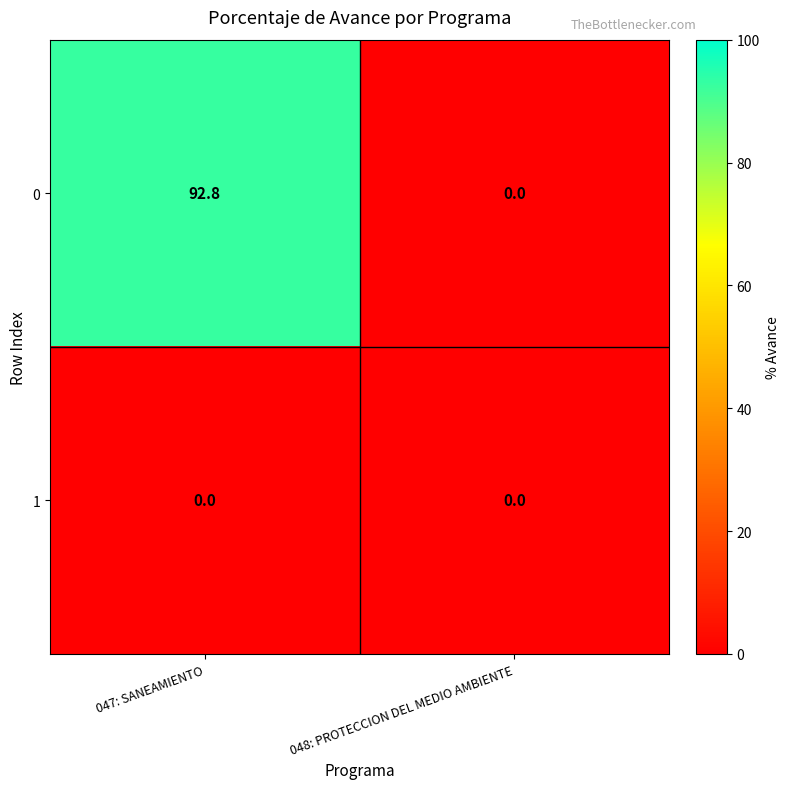

Where is 0 nearest to the value 46?

048: PROTECCION DEL MEDIO AMBIENTE